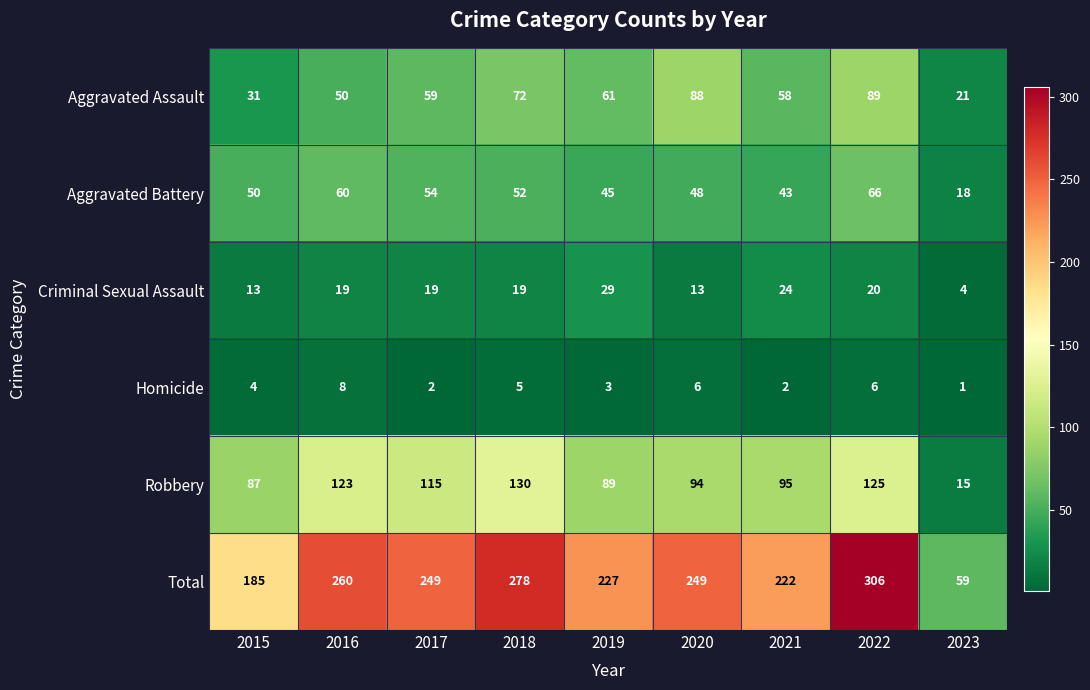

List the series in order of their peak value, highest first.

Total, Robbery, Aggravated Assault, Aggravated Battery, Criminal Sexual Assault, Homicide